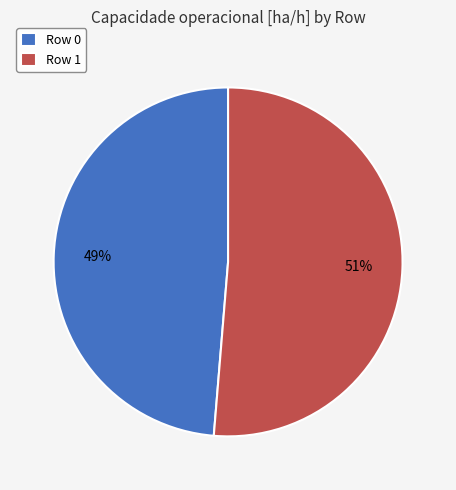

Is it true that Row 1 is 57% of the pie?

False